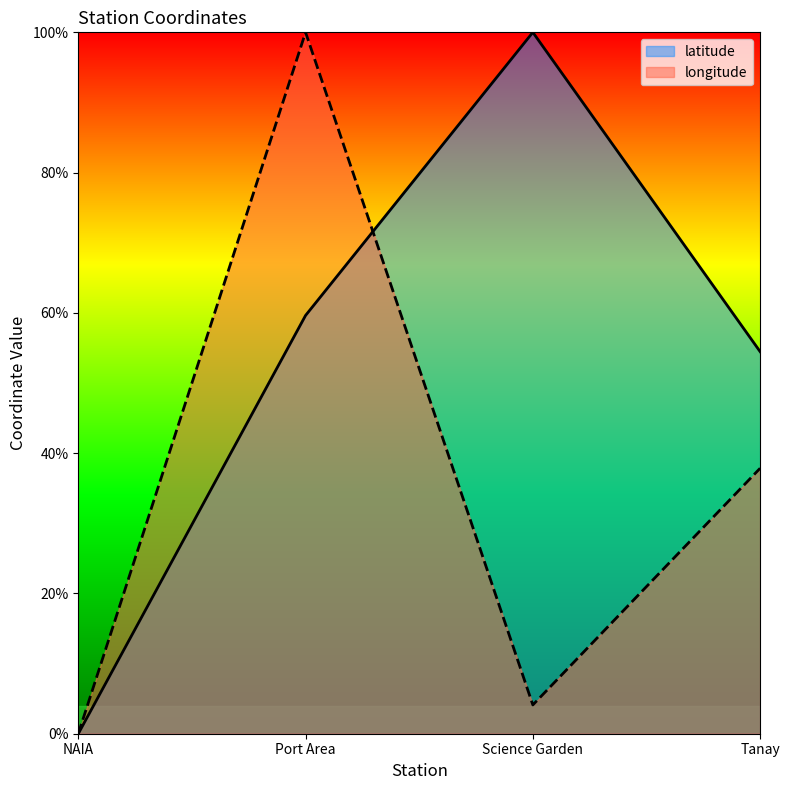

What position from the left is Port Area?

2